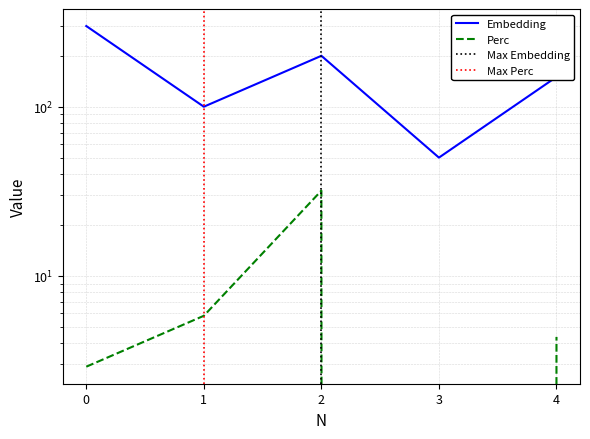

How many lines are shown in the chart?

2